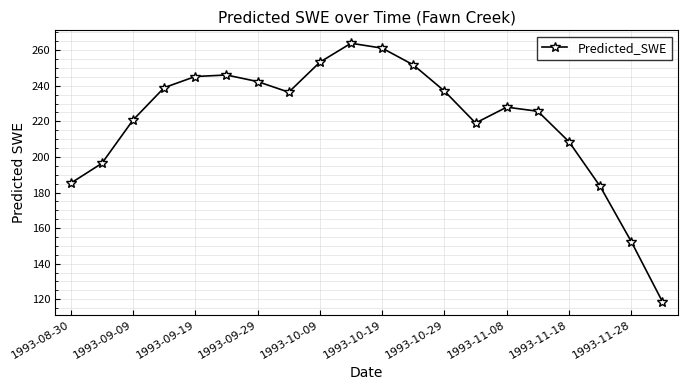

What is the smallest value displayed?

118.6